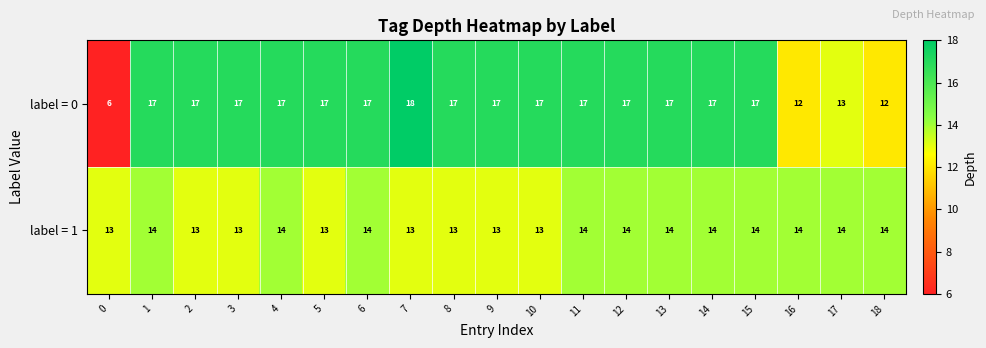

How many categories are shown in the chart?

19